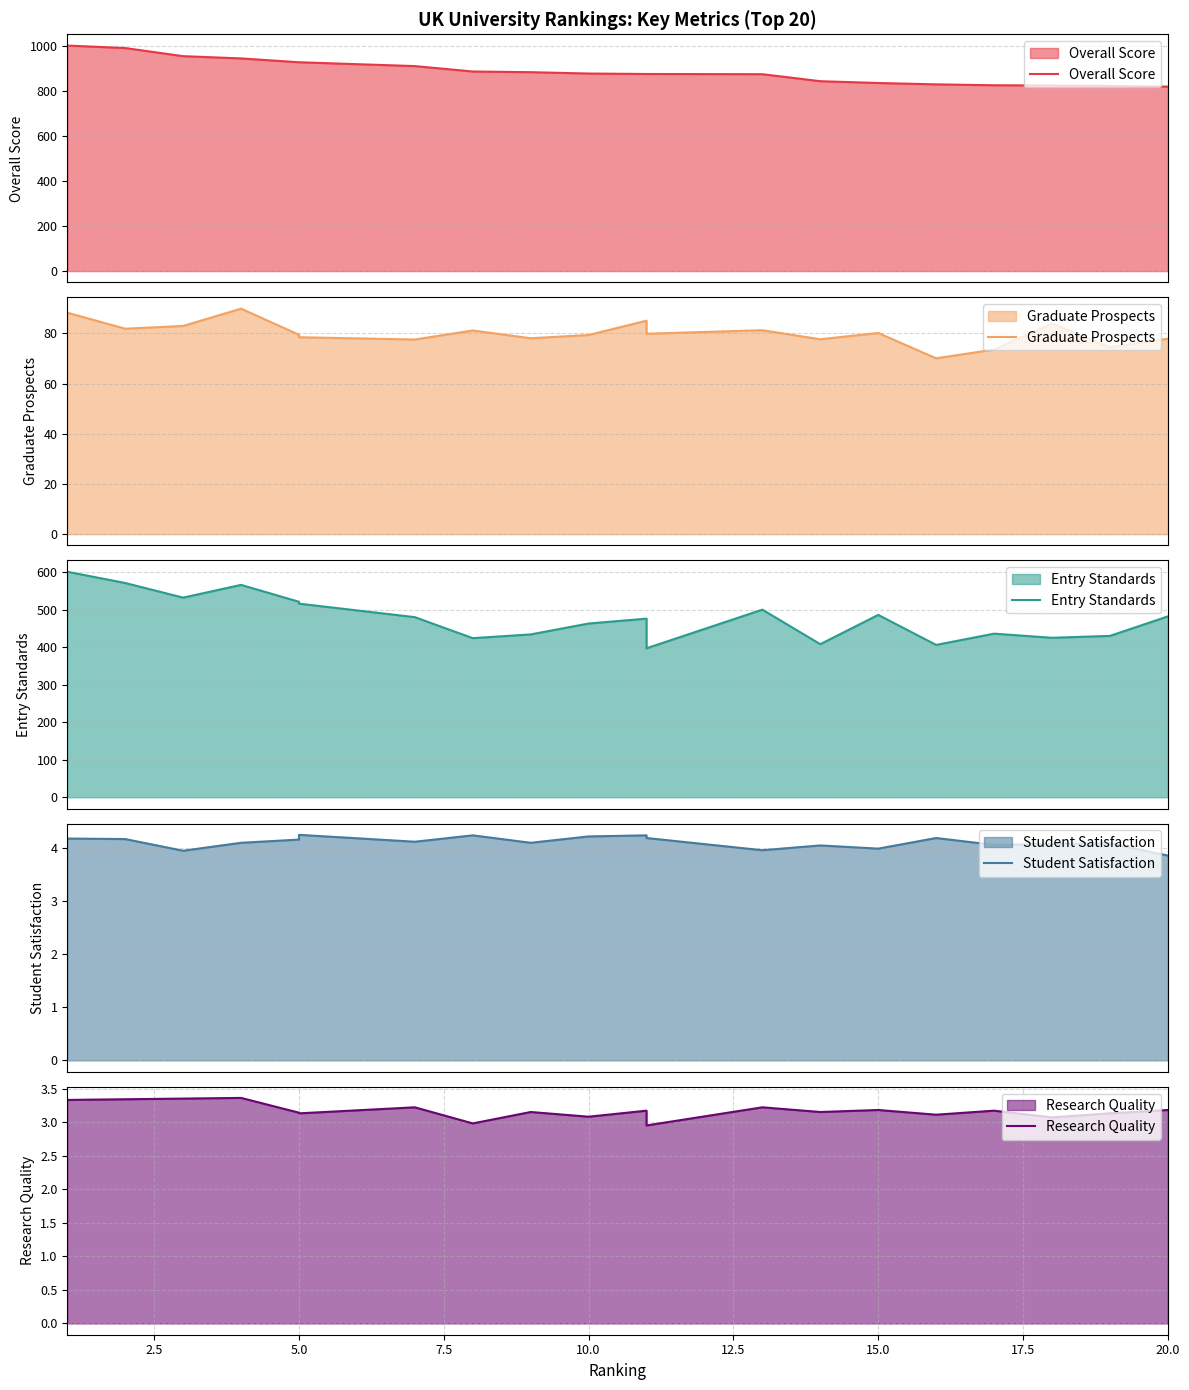

At how many categories does at least one series exceed 69?

20